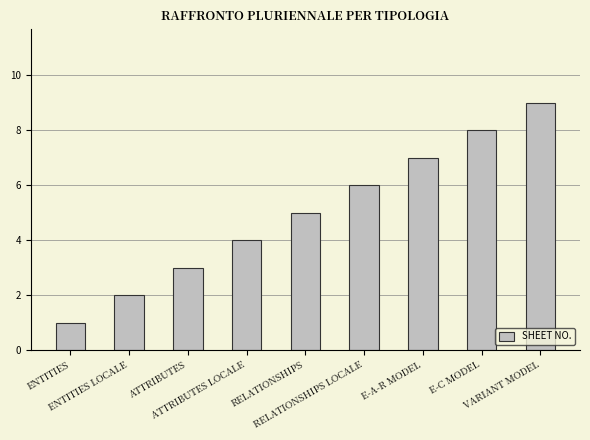

What is the change in value from E-C MODEL to VARIANT MODEL?

+1